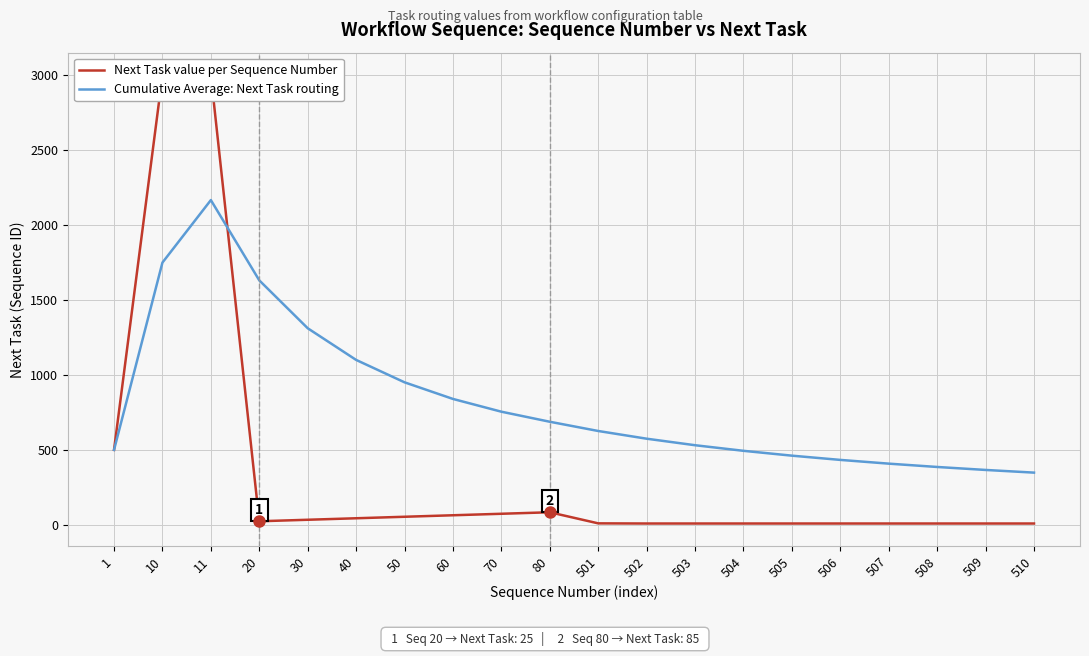

What are all the series names shown in the legend?

Next Task value per Sequence Number, Cumulative Average: Next Task routing